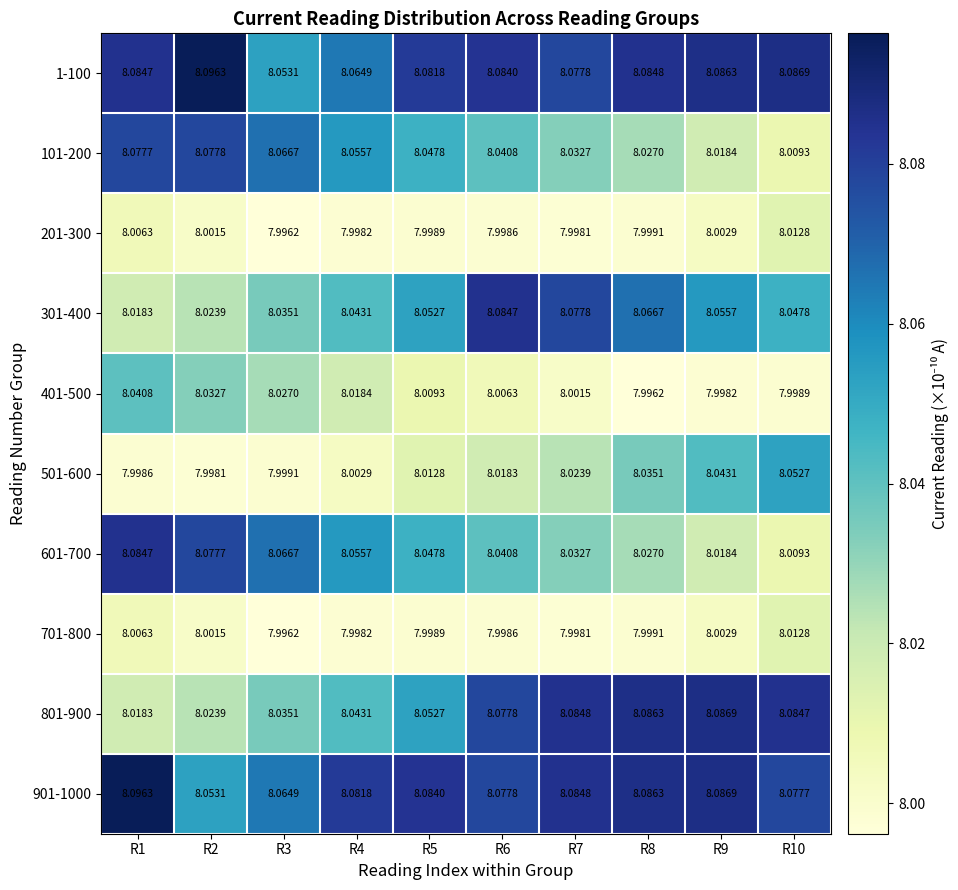

Is the value of 1-100 at R4 greater than the value of 201-300 at R7?

Yes